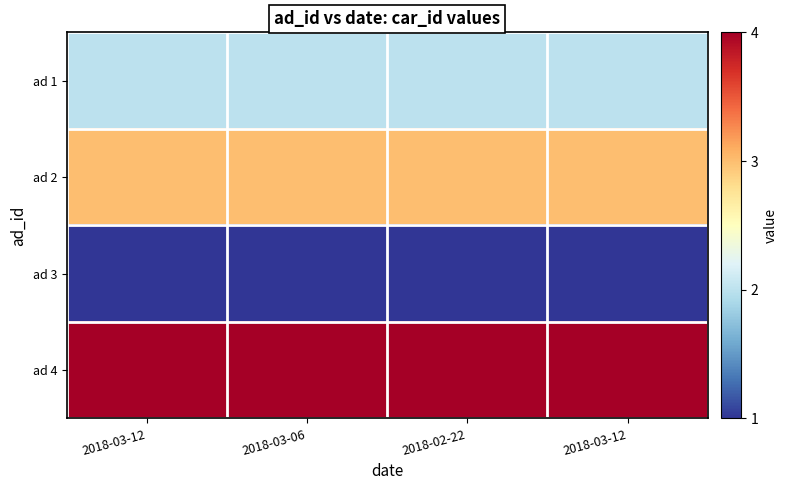

Between 2018-03-12 and 2018-02-22, which series saw the biggest shift?

ad 1